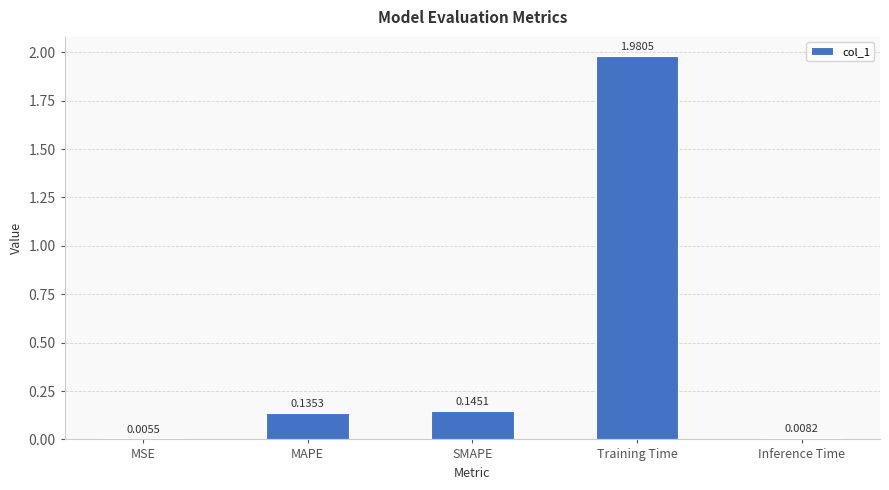

Are the bars horizontal?

No